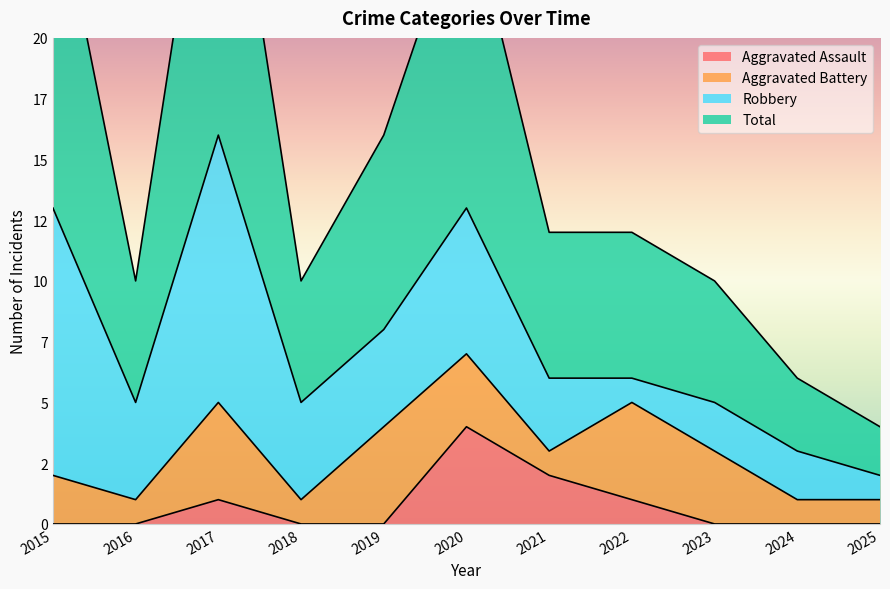

Where is Aggravated Assault nearest to the value 2?

2021